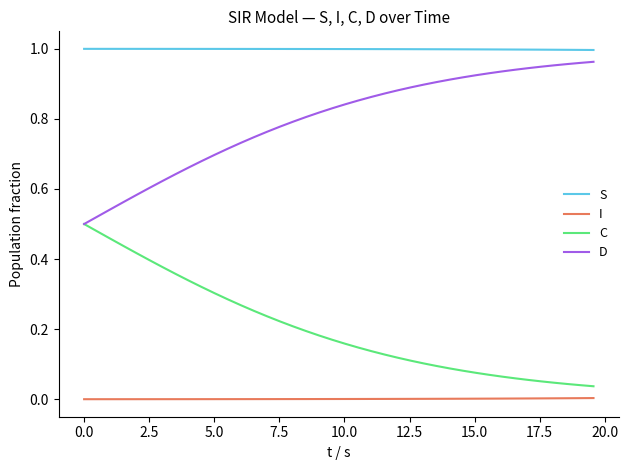

List the series in order of their overall mean, highest first.

S, D, C, I